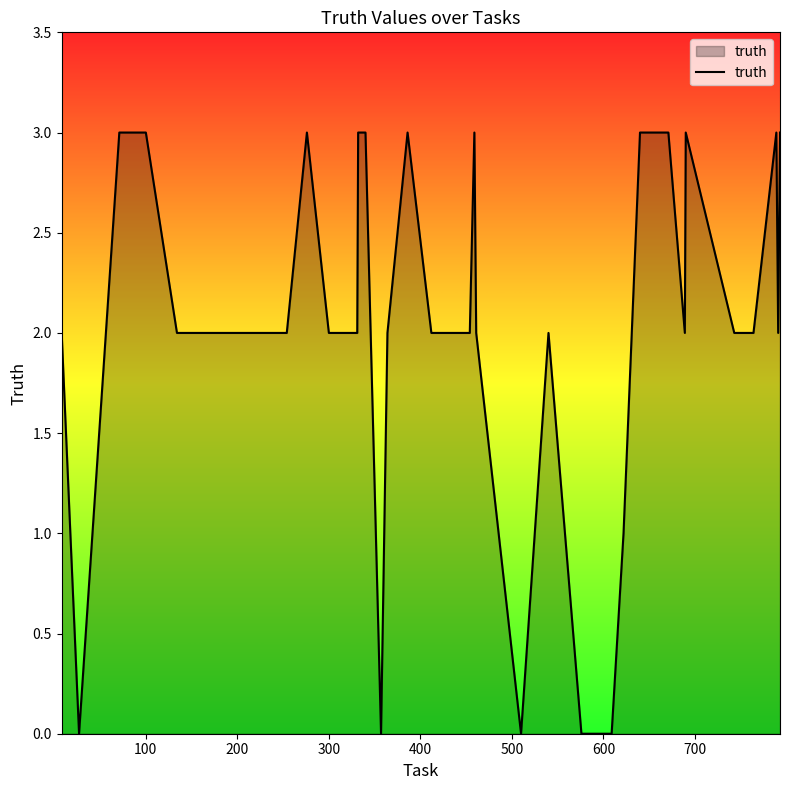

What is the maximum value shown in the chart?

3